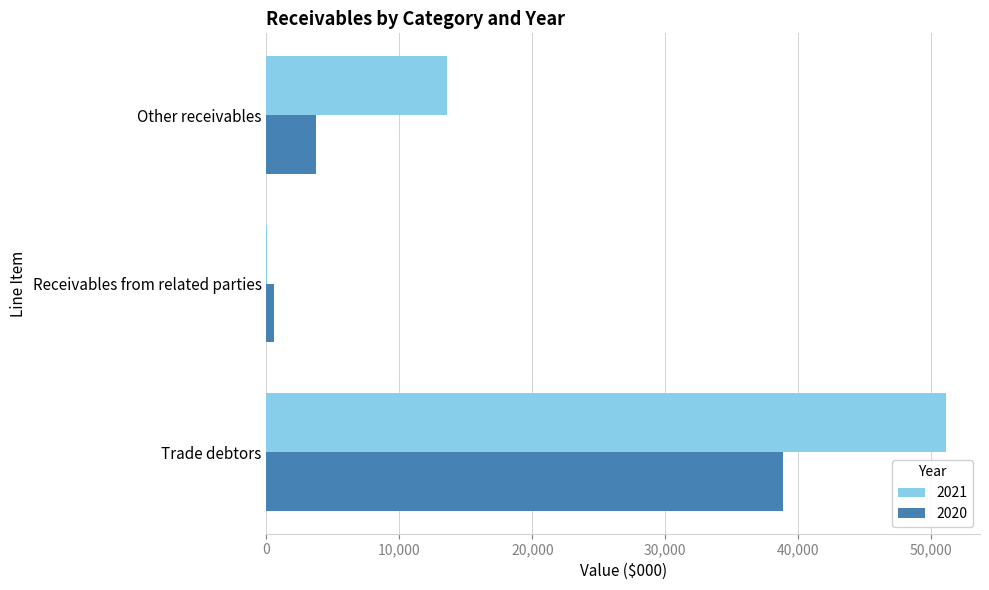

What is the sum of the 2021 values at Trade debtors and Receivables from related parties?

51134